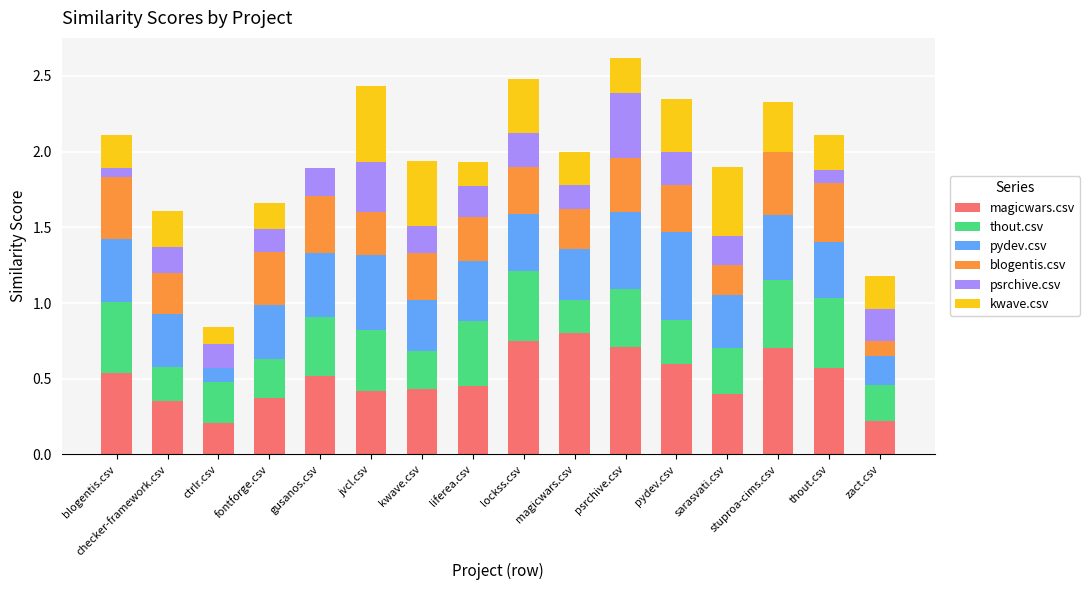

What is the total value across all series at lockss.csv?

2.5